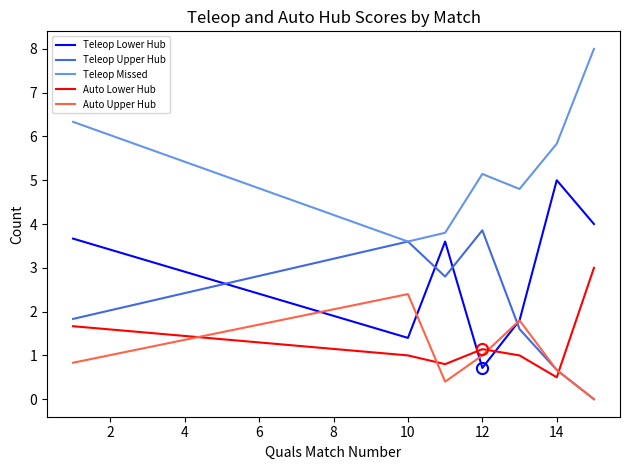

What is the difference between the maximum and minimum values in the Auto Lower Hub series?

2.5